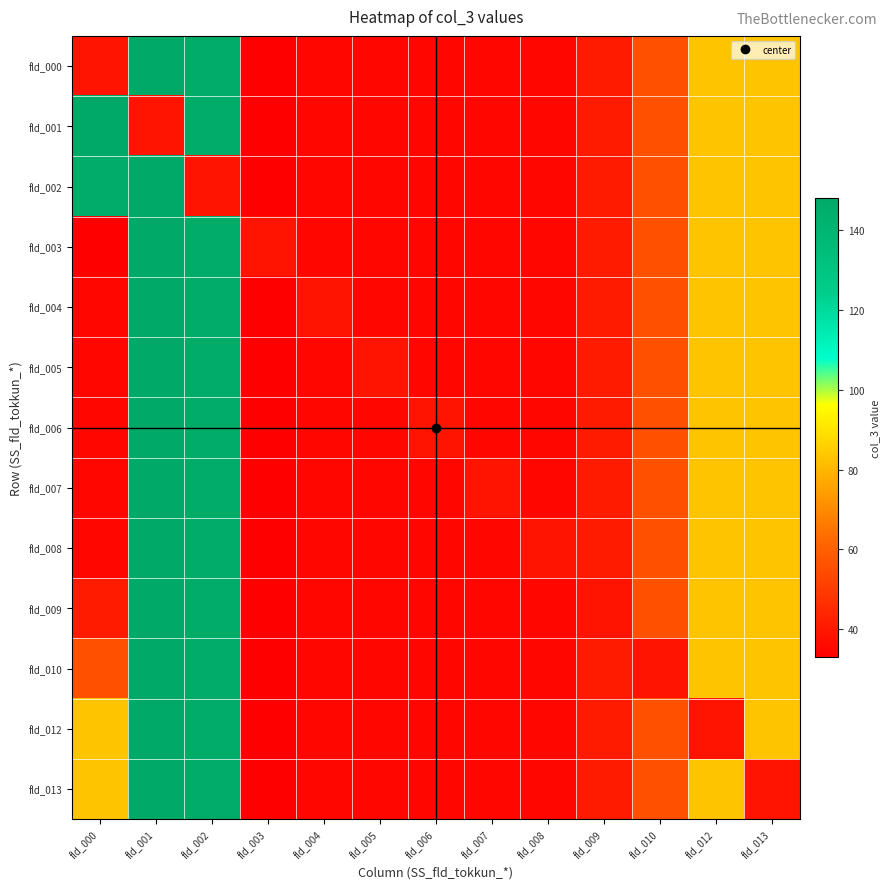

Reading right to left, extract all data points from this chart.

fld_000: fld_013=83	fld_012=83	fld_010=56	fld_009=41	fld_008=35	fld_007=35	fld_006=35	fld_005=35	fld_004=35	fld_003=33	fld_002=146	fld_001=148	fld_000=39
fld_001: fld_013=83	fld_012=83	fld_010=56	fld_009=41	fld_008=35	fld_007=35	fld_006=35	fld_005=35	fld_004=35	fld_003=33	fld_002=146	fld_001=39	fld_000=148
fld_002: fld_013=83	fld_012=83	fld_010=56	fld_009=41	fld_008=35	fld_007=35	fld_006=35	fld_005=35	fld_004=35	fld_003=33	fld_002=39	fld_001=148	fld_000=146
fld_003: fld_013=83	fld_012=83	fld_010=56	fld_009=41	fld_008=35	fld_007=35	fld_006=35	fld_005=35	fld_004=35	fld_003=39	fld_002=146	fld_001=148	fld_000=33
fld_004: fld_013=83	fld_012=83	fld_010=56	fld_009=41	fld_008=35	fld_007=35	fld_006=35	fld_005=35	fld_004=39	fld_003=33	fld_002=146	fld_001=148	fld_000=35
fld_005: fld_013=83	fld_012=83	fld_010=56	fld_009=41	fld_008=35	fld_007=35	fld_006=35	fld_005=39	fld_004=35	fld_003=33	fld_002=146	fld_001=148	fld_000=35
fld_006: fld_013=83	fld_012=83	fld_010=56	fld_009=41	fld_008=35	fld_007=35	fld_006=39	fld_005=35	fld_004=35	fld_003=33	fld_002=146	fld_001=148	fld_000=35
fld_007: fld_013=83	fld_012=83	fld_010=56	fld_009=41	fld_008=35	fld_007=39	fld_006=35	fld_005=35	fld_004=35	fld_003=33	fld_002=146	fld_001=148	fld_000=35
fld_008: fld_013=83	fld_012=83	fld_010=56	fld_009=41	fld_008=39	fld_007=35	fld_006=35	fld_005=35	fld_004=35	fld_003=33	fld_002=146	fld_001=148	fld_000=35
fld_009: fld_013=83	fld_012=83	fld_010=56	fld_009=39	fld_008=35	fld_007=35	fld_006=35	fld_005=35	fld_004=35	fld_003=33	fld_002=146	fld_001=148	fld_000=41
fld_010: fld_013=83	fld_012=83	fld_010=39	fld_009=41	fld_008=35	fld_007=35	fld_006=35	fld_005=35	fld_004=35	fld_003=33	fld_002=146	fld_001=148	fld_000=56
fld_012: fld_013=83	fld_012=39	fld_010=56	fld_009=41	fld_008=35	fld_007=35	fld_006=35	fld_005=35	fld_004=35	fld_003=33	fld_002=146	fld_001=148	fld_000=83
fld_013: fld_013=39	fld_012=83	fld_010=56	fld_009=41	fld_008=35	fld_007=35	fld_006=35	fld_005=35	fld_004=35	fld_003=33	fld_002=146	fld_001=148	fld_000=83